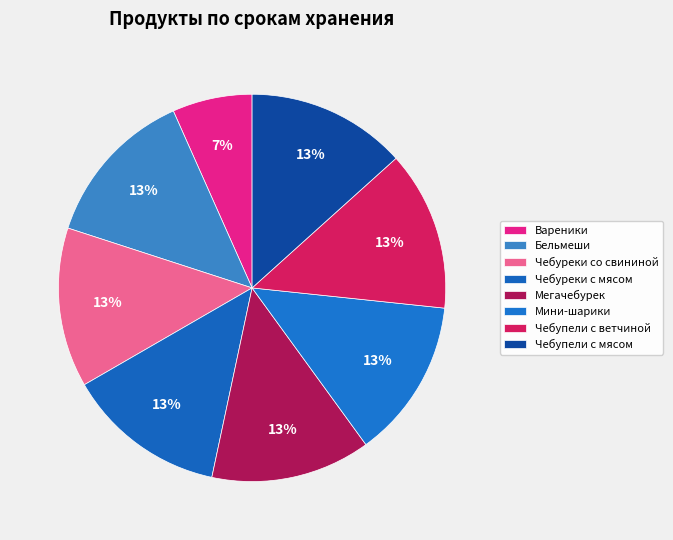

What percentage is the Чебуреки со свининой slice, to the nearest percent?

13%